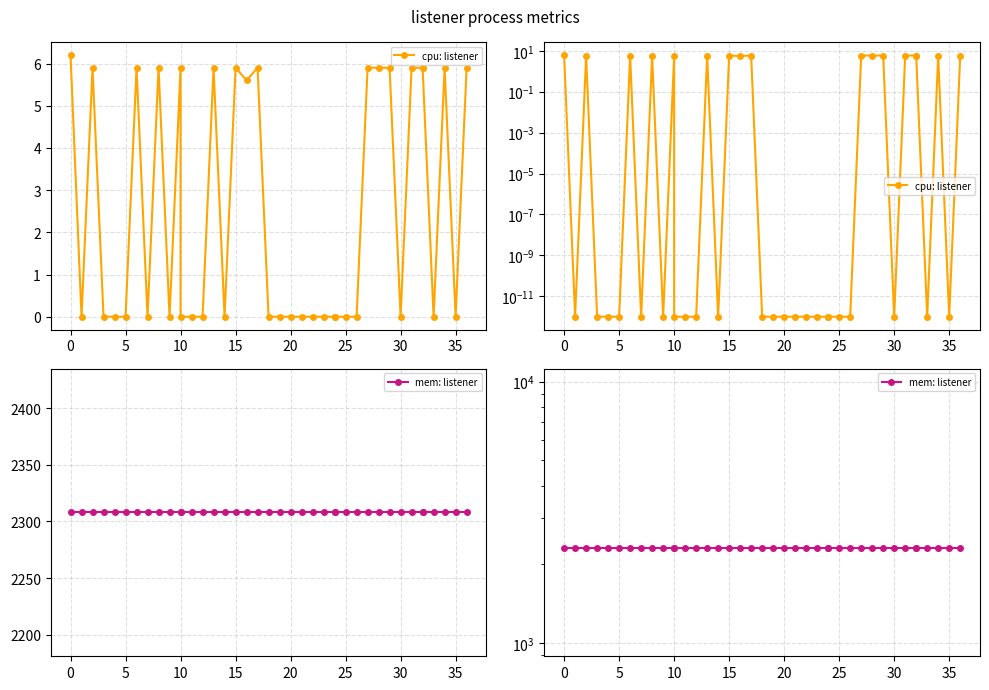

Which series has the largest total across all categories?

mem: listener